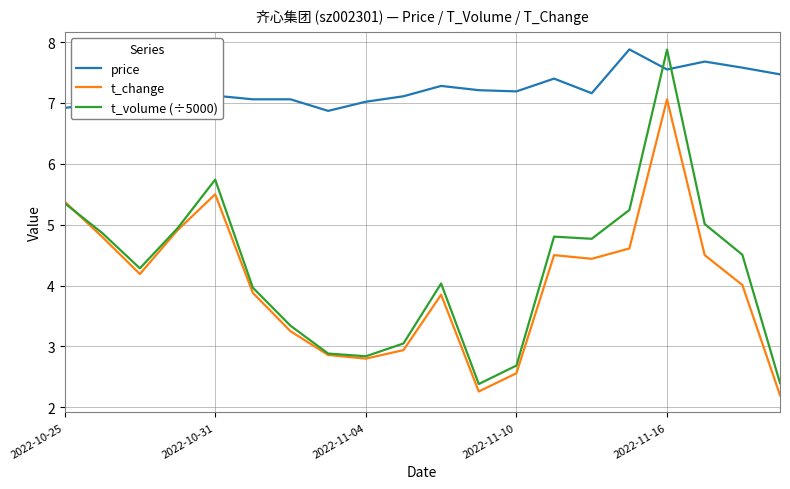

What is the greatest value displayed?

7.9